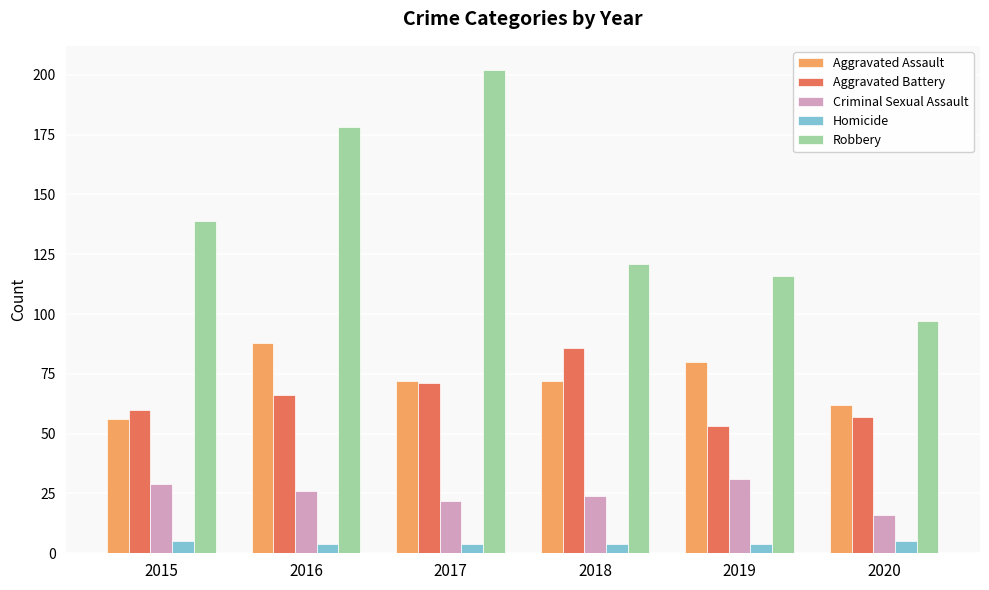

What is the value of the Robbery bar at the 4th from the left?

121